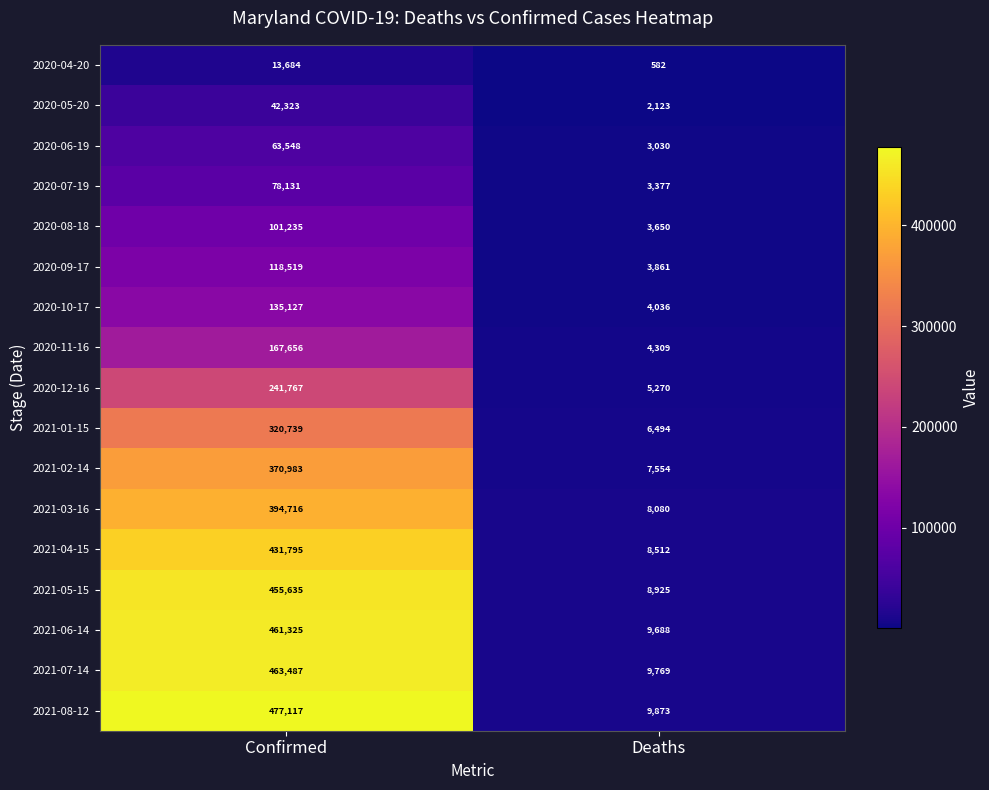

Which series changed the most between Confirmed and Deaths?

2021-08-12